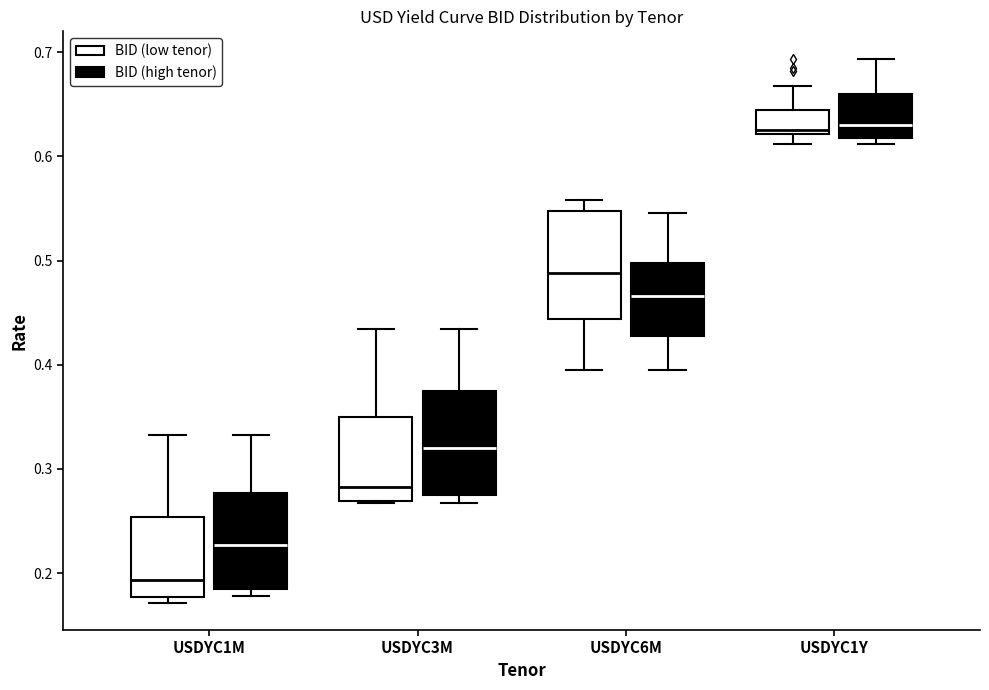

Reading left to right, read every box against the y-axis: the position of its median line, the range the box covers, and the ends of its whiskers. The values are not printed on the chart, so give them approximately, as read against the axis.

USDYC1M (BID (low tenor)): median 0.19, box 0.18 to 0.25, whiskers 0.17 to 0.33
USDYC1M (BID (high tenor)): median 0.23, box 0.19 to 0.28, whiskers 0.18 to 0.33
USDYC3M (BID (low tenor)): median 0.28, box 0.27 to 0.35, whiskers 0.27 to 0.43
USDYC3M (BID (high tenor)): median 0.32, box 0.28 to 0.37, whiskers 0.27 to 0.43
USDYC6M (BID (low tenor)): median 0.49, box 0.44 to 0.55, whiskers 0.39 to 0.56
USDYC6M (BID (high tenor)): median 0.47, box 0.43 to 0.50, whiskers 0.39 to 0.55
USDYC1Y (BID (low tenor)): median 0.63, box 0.62 to 0.64, whiskers 0.61 to 0.67
USDYC1Y (BID (high tenor)): median 0.63, box 0.62 to 0.66, whiskers 0.61 to 0.69